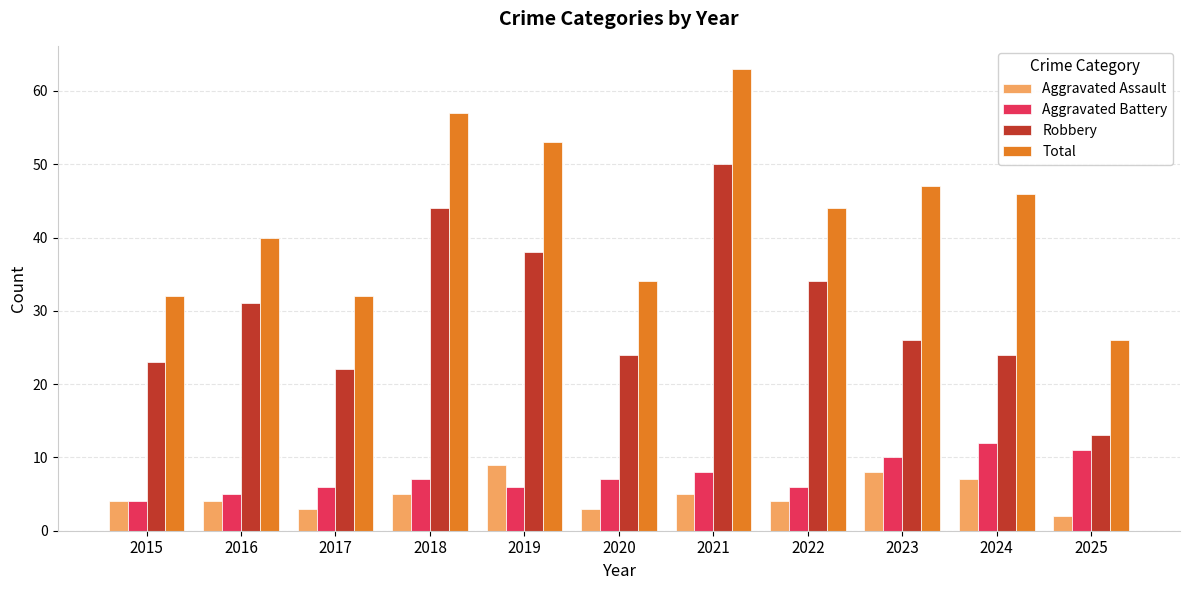

Reading left to right, extract all data points from this chart.

Aggravated Assault: 4	4	3	5	9	3	5	4	8	7	2
Aggravated Battery: 4	5	6	7	6	7	8	6	10	12	11
Robbery: 23	31	22	44	38	24	50	34	26	24	13
Total: 32	40	32	57	53	34	63	44	47	46	26